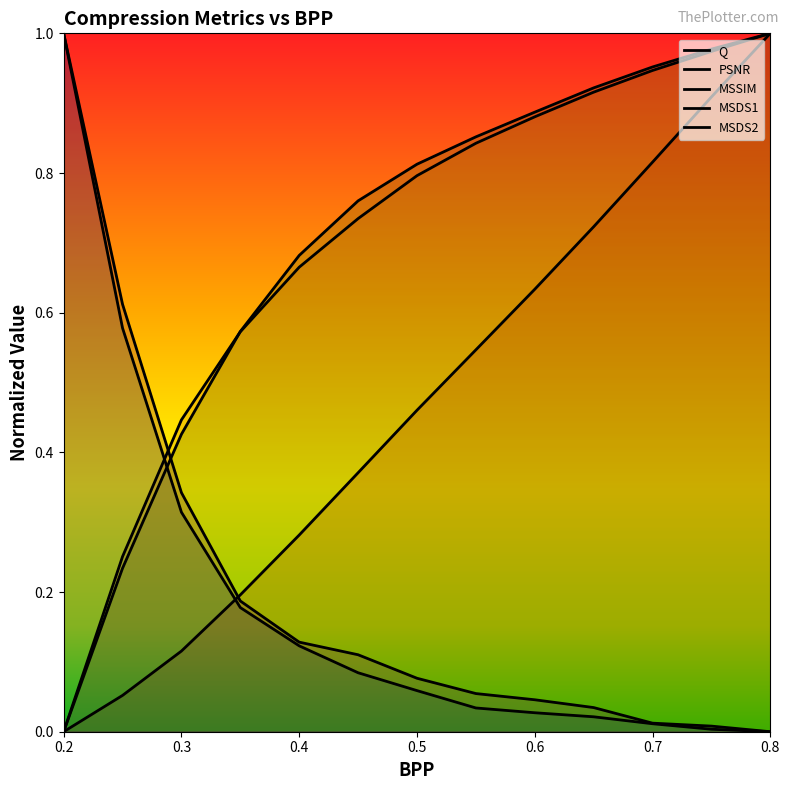

True or false: Q and MSSIM cross at least once.

False